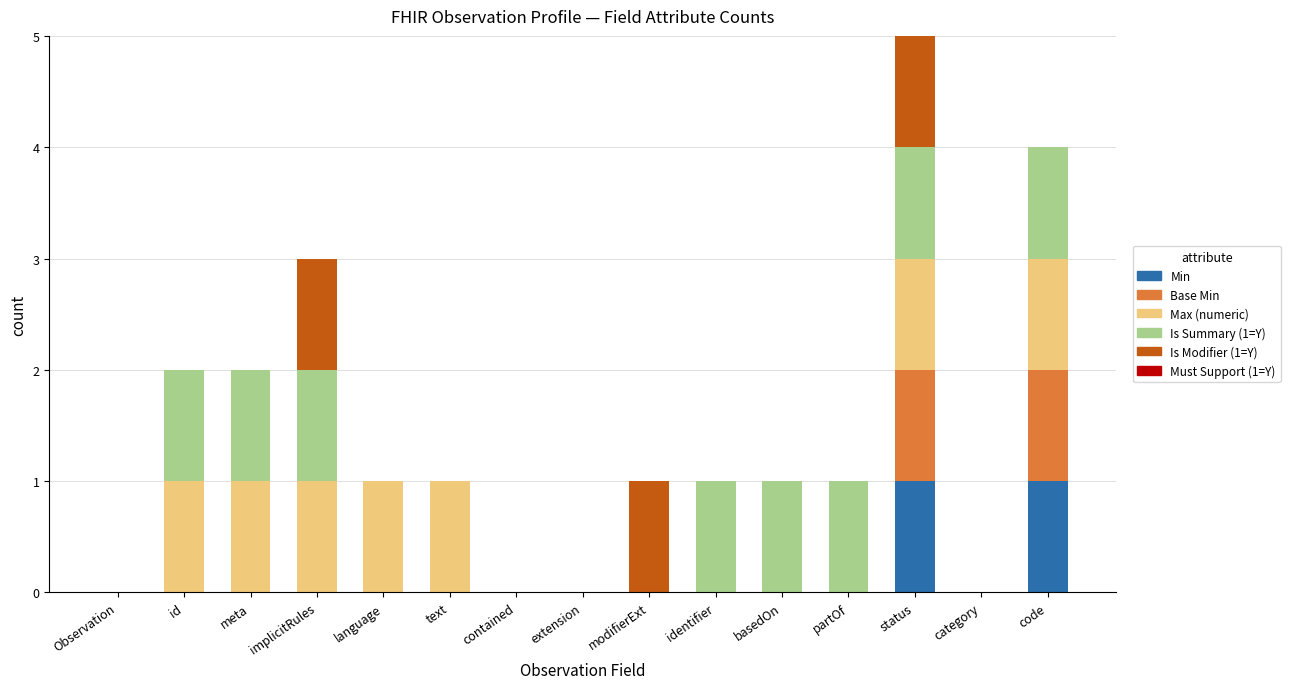

Are the bars horizontal?

No